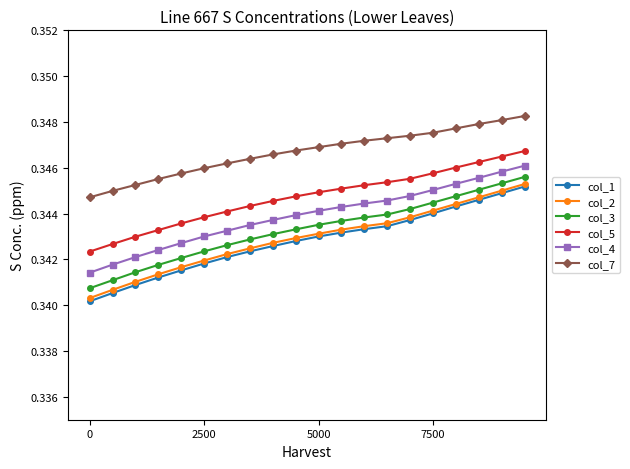

True or false: col_7 and col_5 intersect in this chart.

False